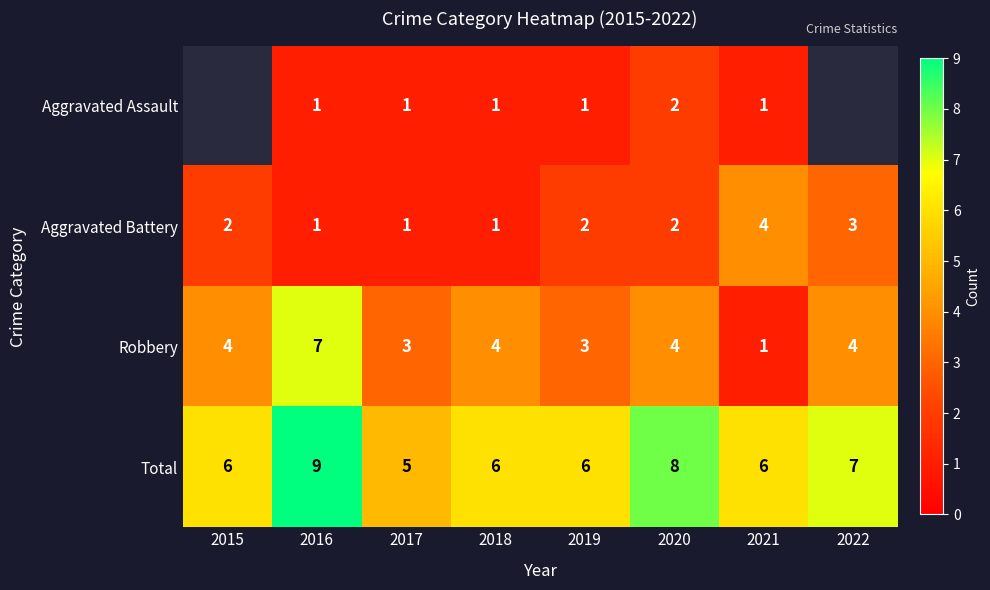

Is it true that Aggravated Battery equals 1.6 at 2017?

False